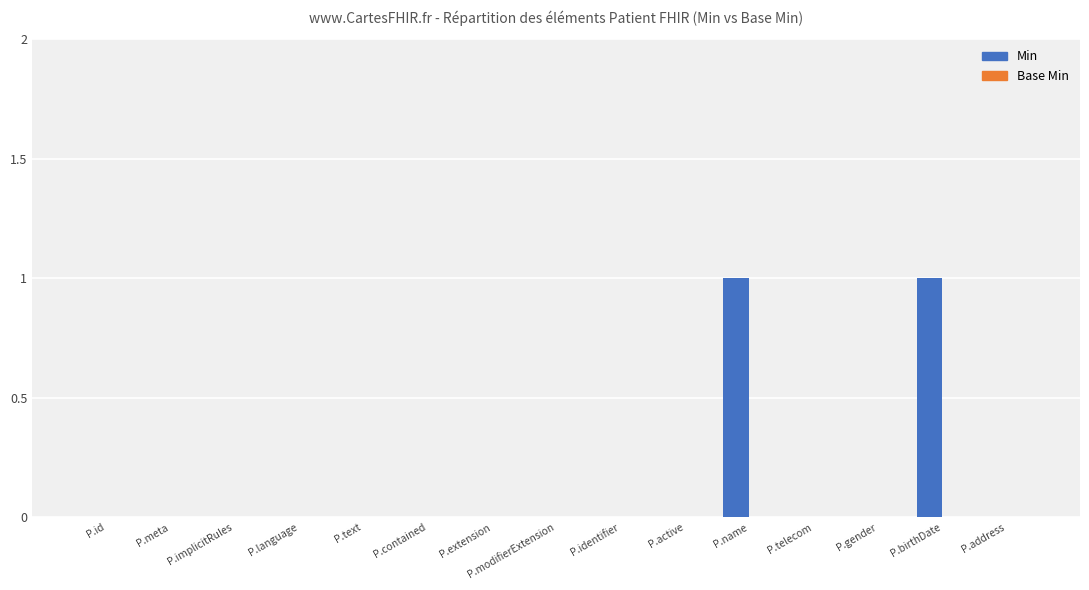

True or false: the data shows 0 at P.active.

True